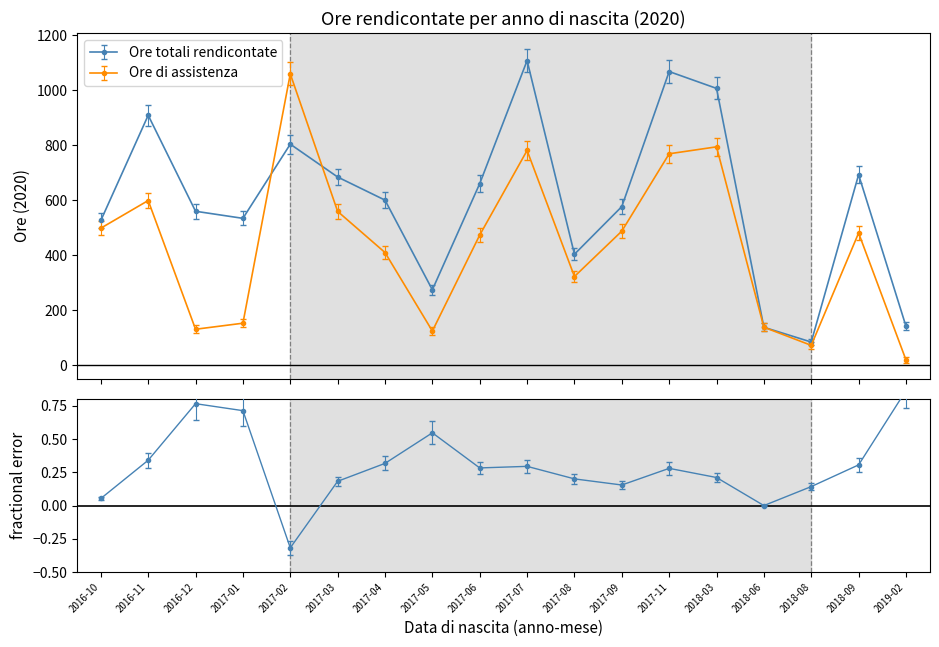

Between 2017-06 and 2017-02, which is larger?

2017-02